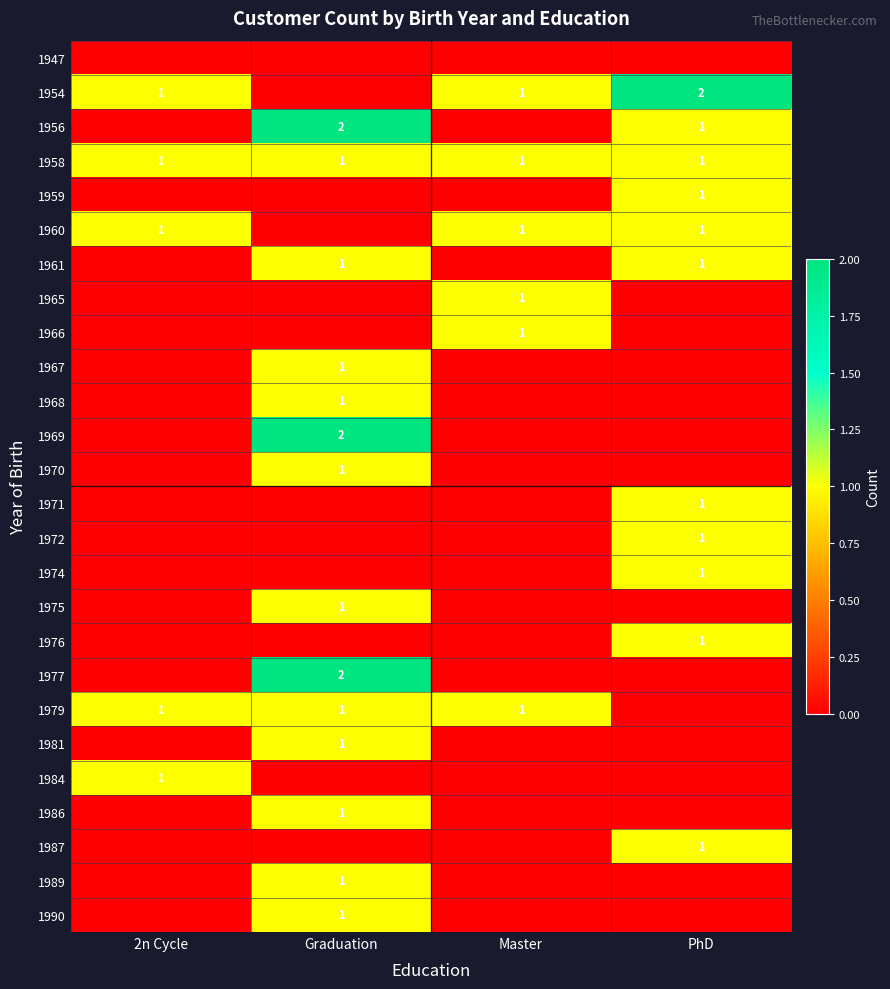

The 1981 series shows 0 at Graduation. True or false?

False